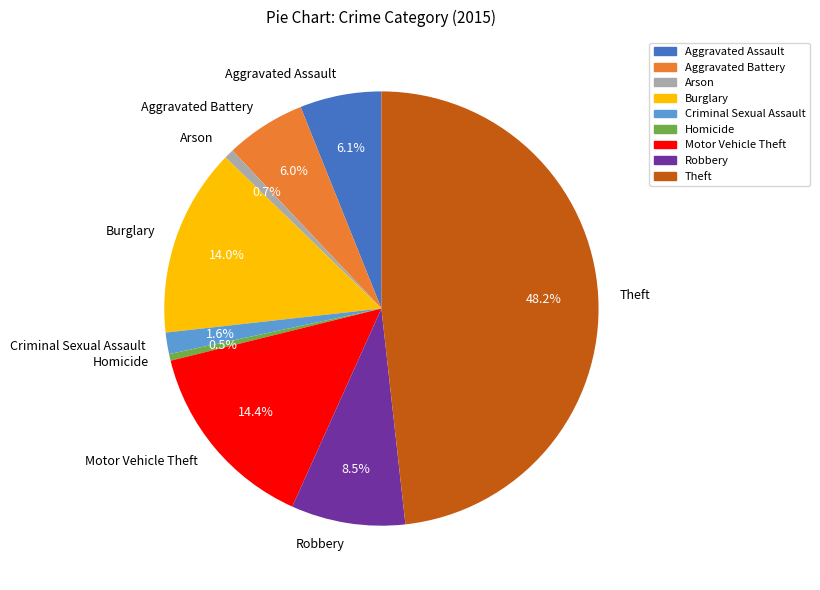

How many slices are in this pie chart?

9